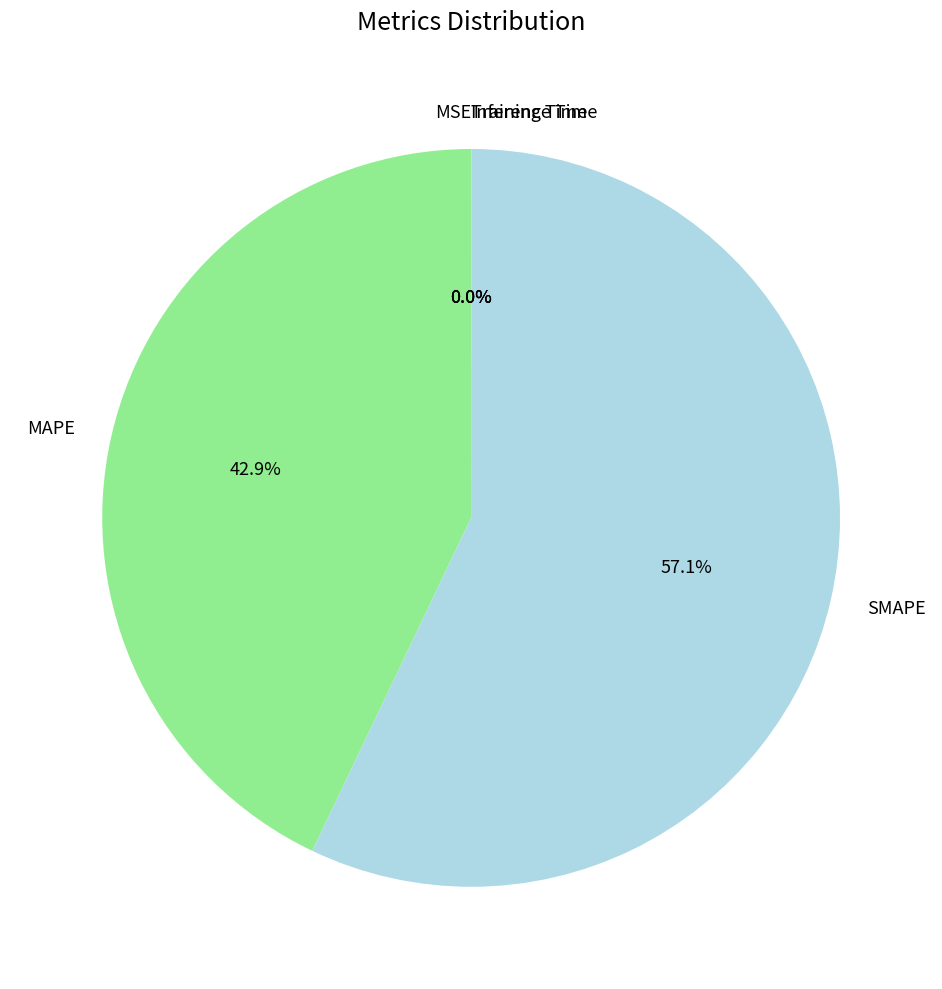

How much of the chart is everything except SMAPE?

42.9%